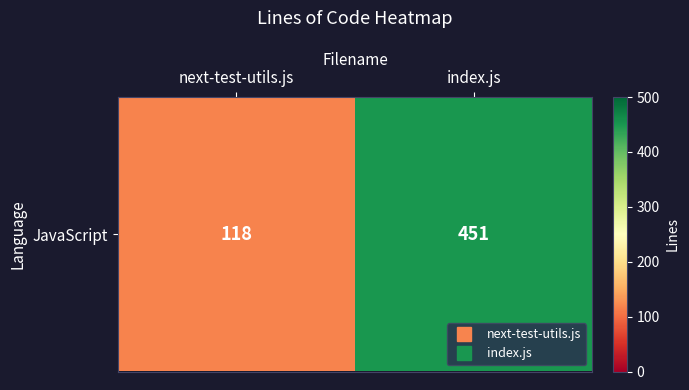

Reading left to right, extract all data points from this chart.

next-test-utils.js=118	index.js=451